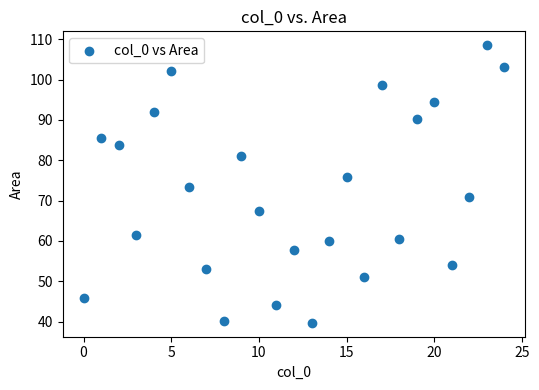

What is the range of Y values (max minus min)?

68.8